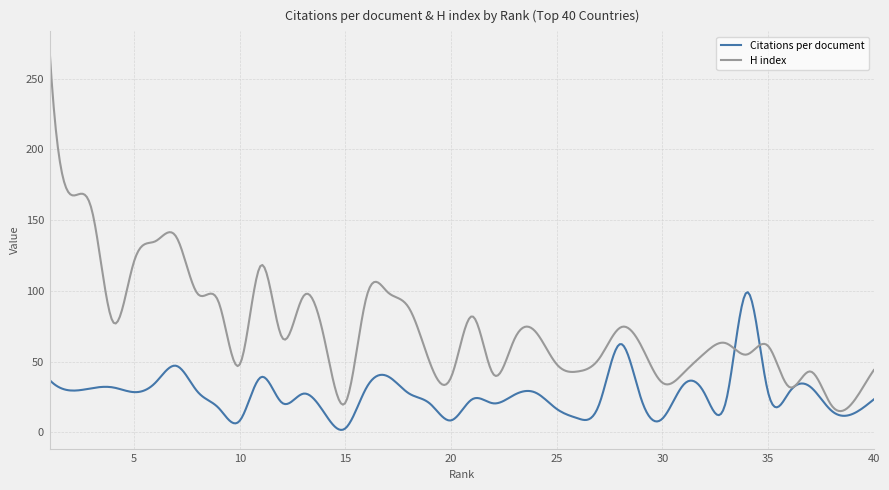

Which series has the widest spread of values?

H index